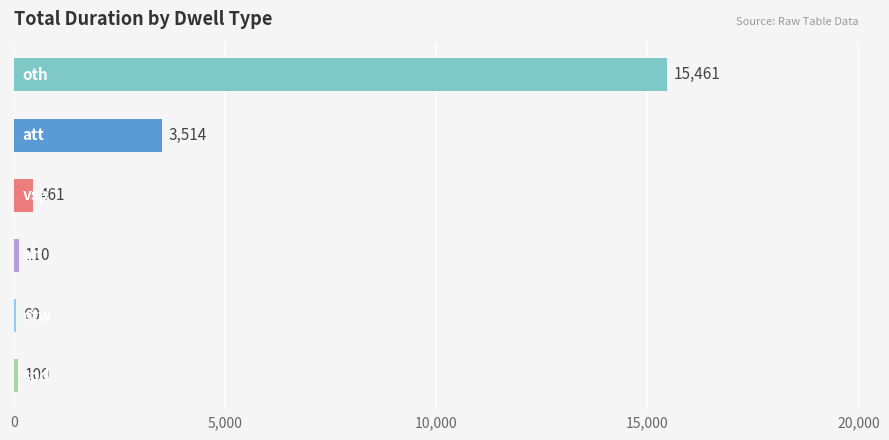

What is the difference between the second highest and minimum values?

3454